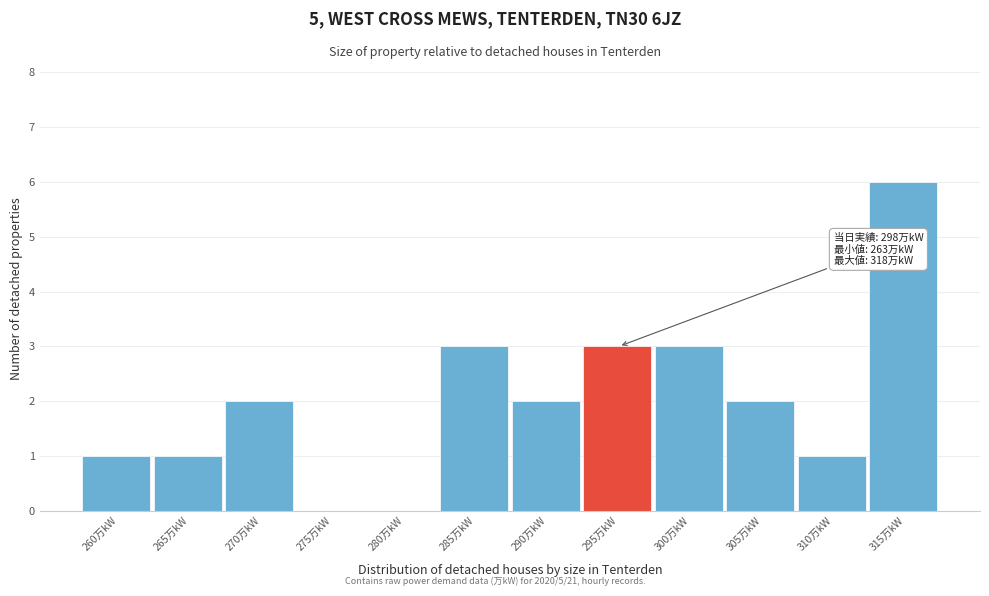

Reading right to left, list all the values displayed in this chart.

315万kW=6	310万kW=1	305万kW=2	300万kW=3	295万kW=3	290万kW=2	285万kW=3	280万kW=0	275万kW=0	270万kW=2	265万kW=1	260万kW=1